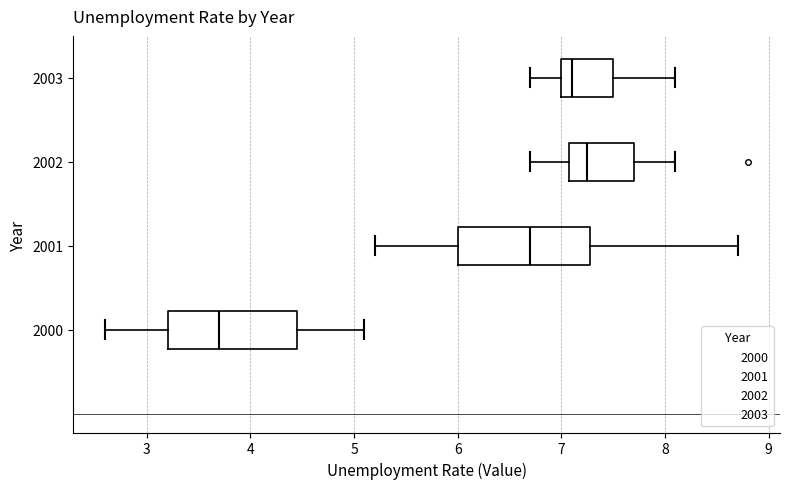

Where does the right whisker of the box at y = 2001 end on the x-axis? The values are not printed on the chart, so give them approximately, as read against the axis.

8.7